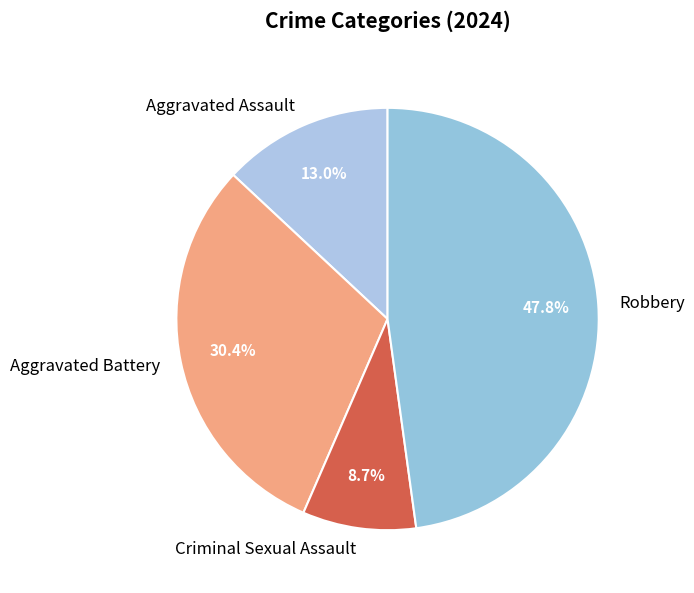

Does any single category account for the majority?

No